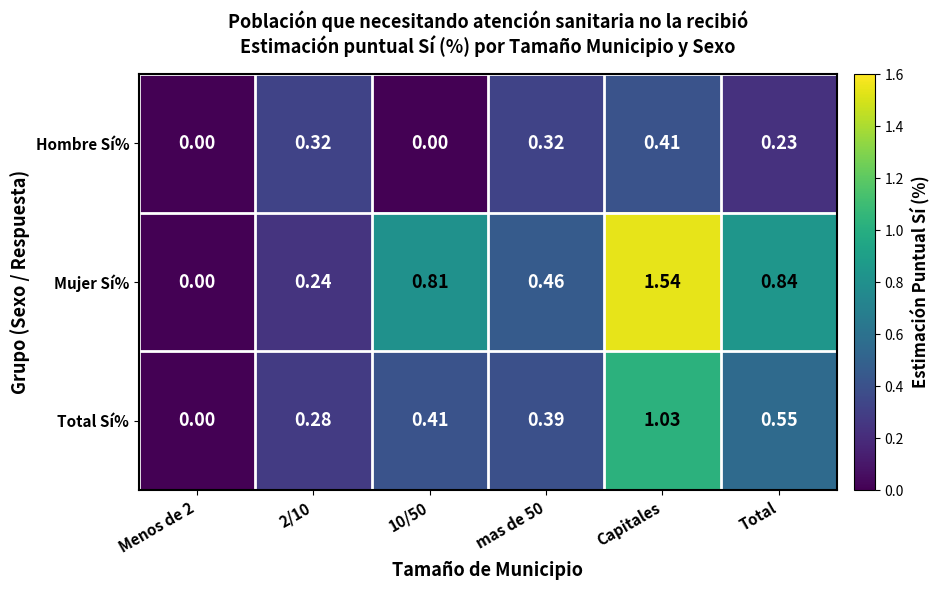

Rank the series at 2/10 from lowest to highest value.

Mujer Sí%, Total Sí%, Hombre Sí%